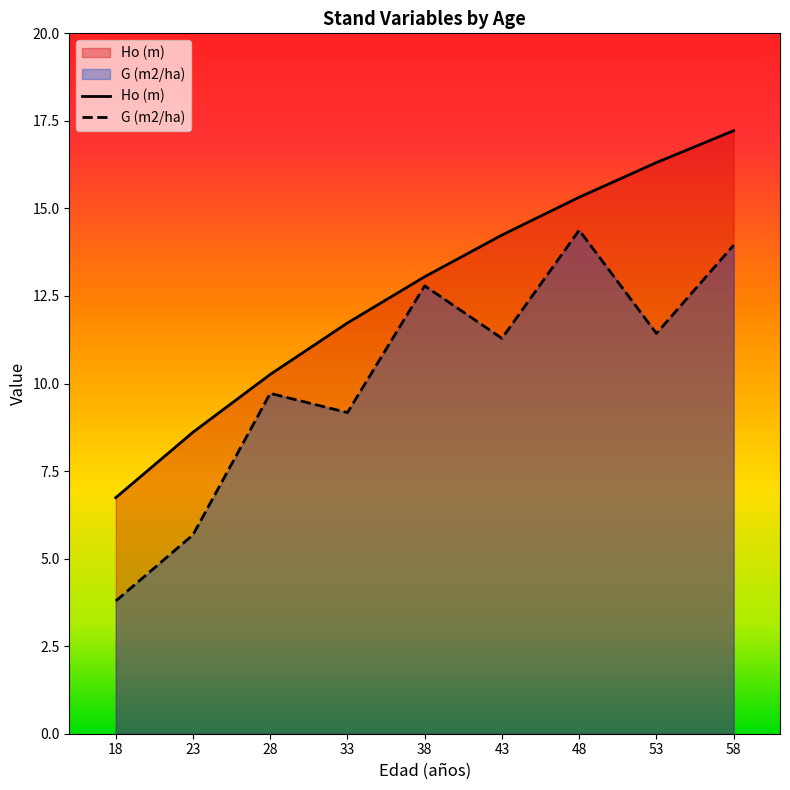

Is it true that G (m2/ha) equals 14.4 at 48?

True